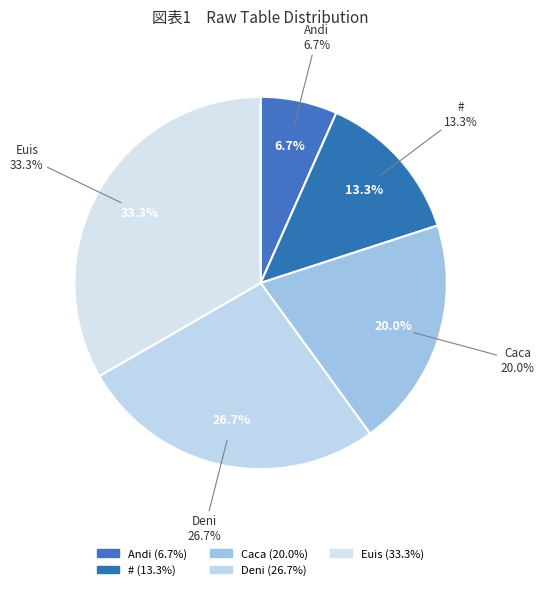

Do Andi and Euis together represent more than half of the pie?

No